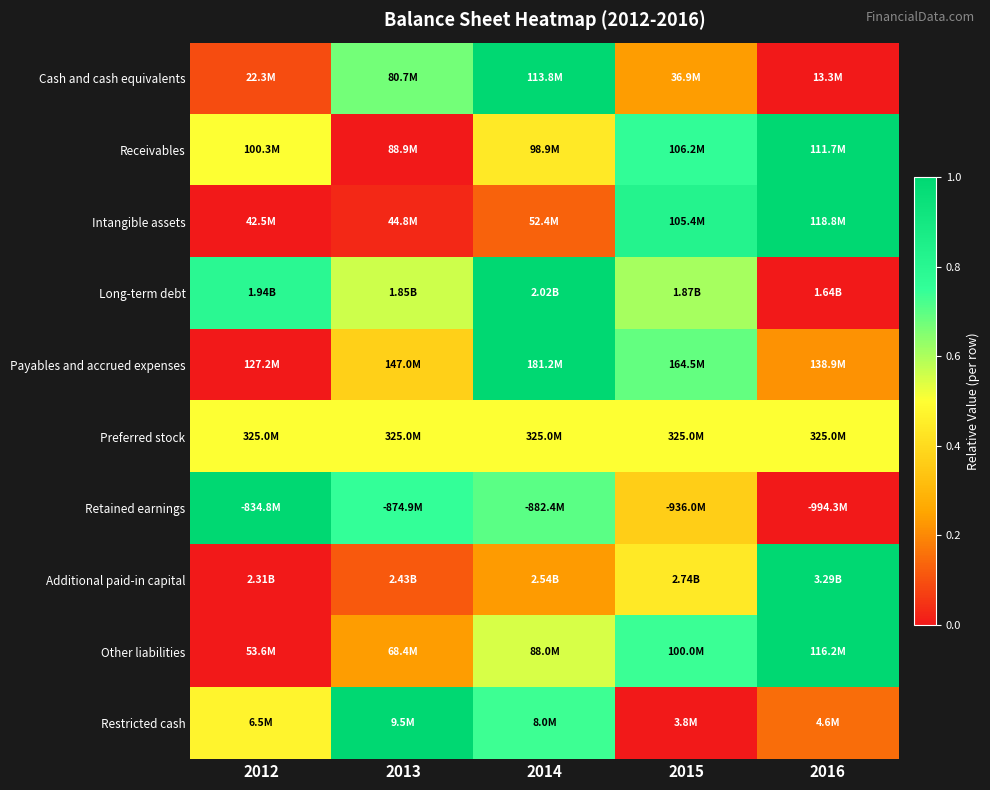

At which category is the sum across all series the highest?

2014